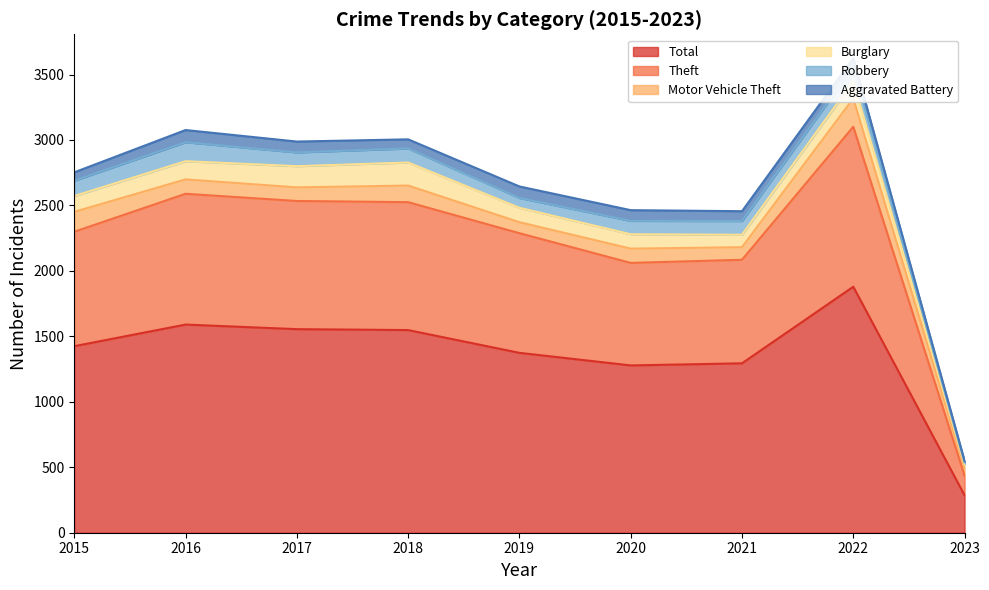

What are all the series names shown in the legend?

Theft, Total, Burglary, Motor Vehicle Theft, Robbery, Aggravated Battery